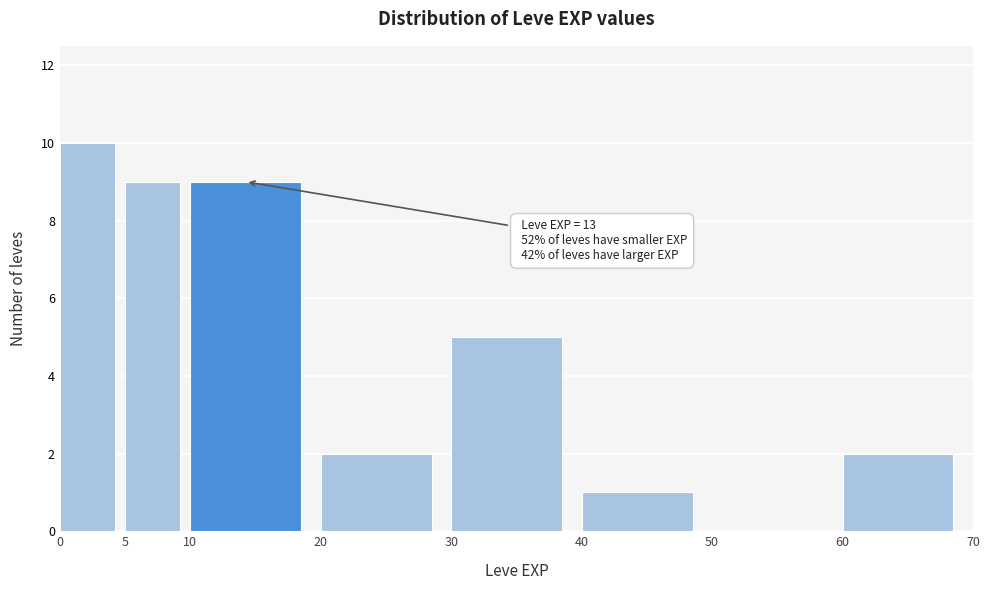

Over which range of the x-axis is the bar tallest?

0 to 5